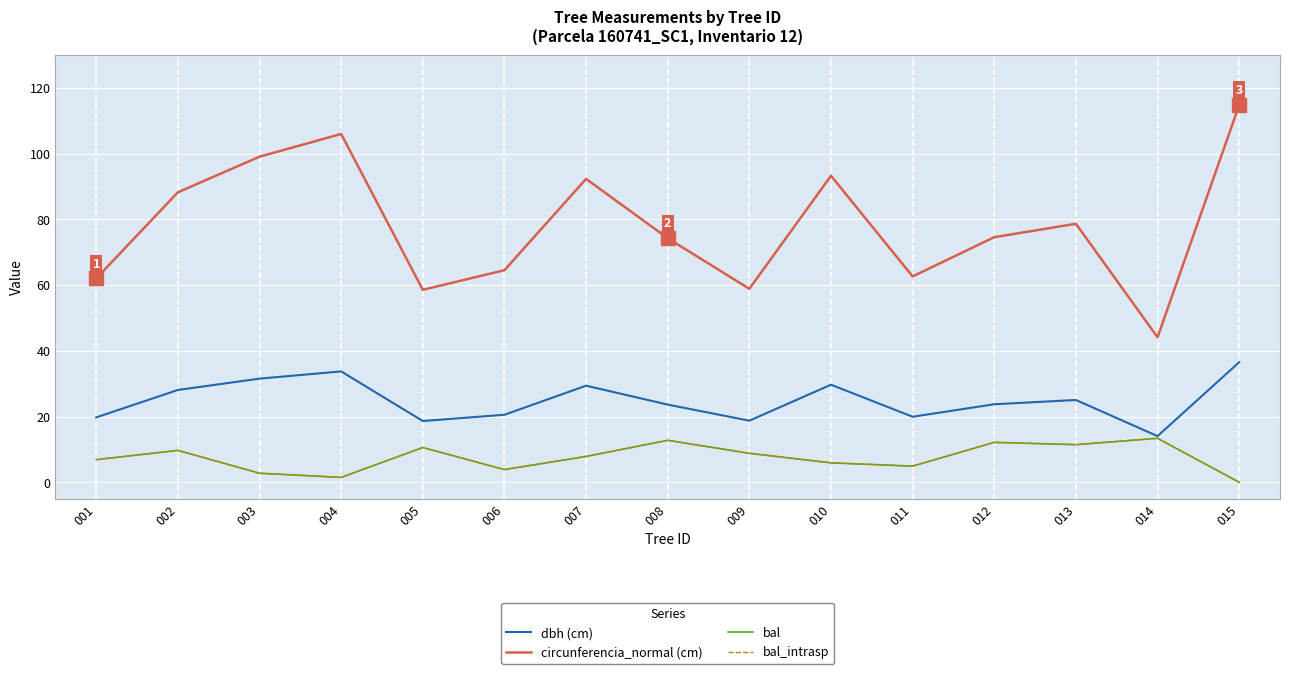

Is this an area chart (filled region under the line)?

No